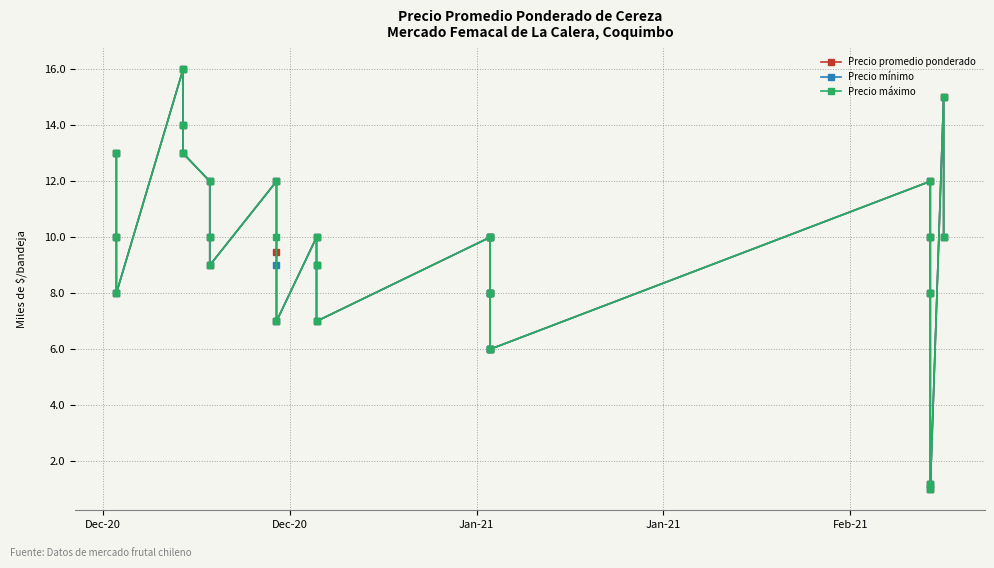

True or false: Precio máximo and Precio promedio ponderado cross at least once.

False